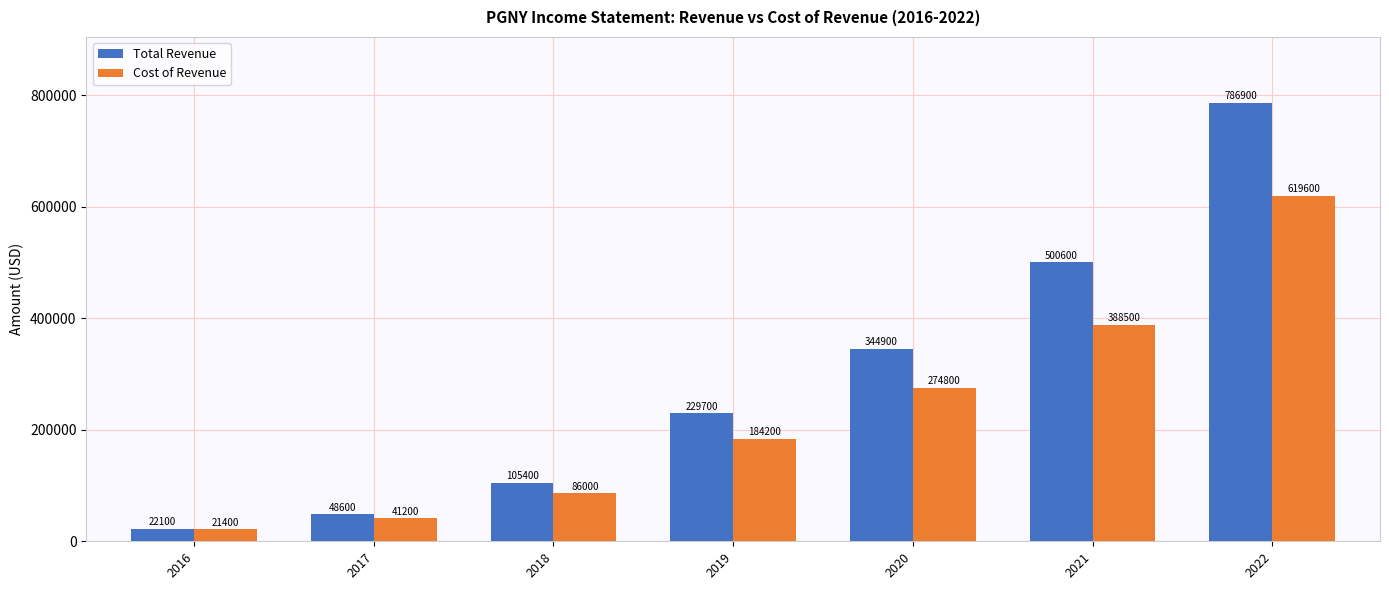

Which series has the largest range (max minus min)?

Total Revenue